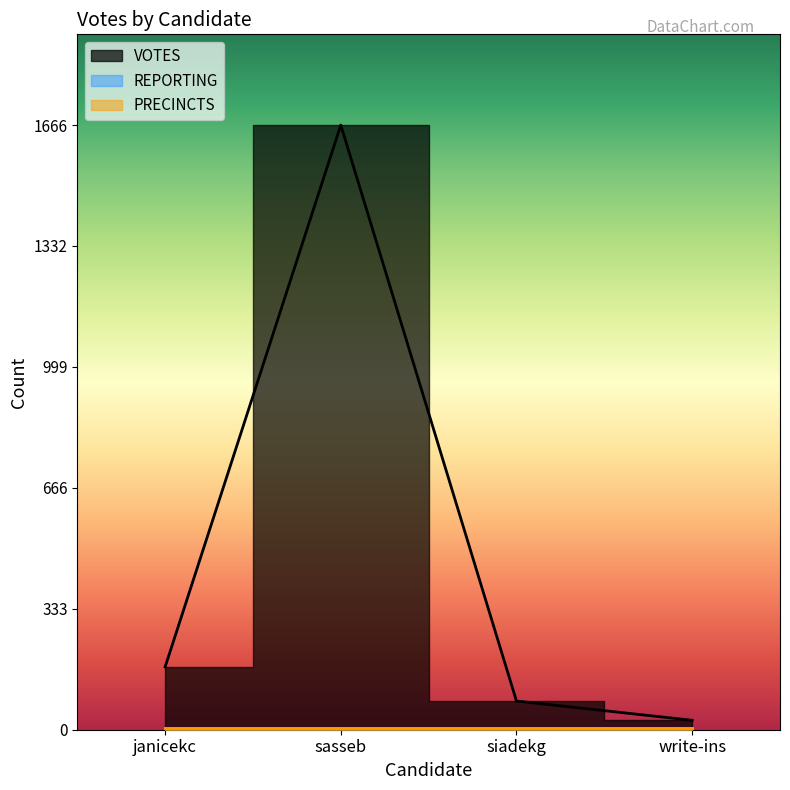

True or false: VOTES and REPORTING cross at least once.

False